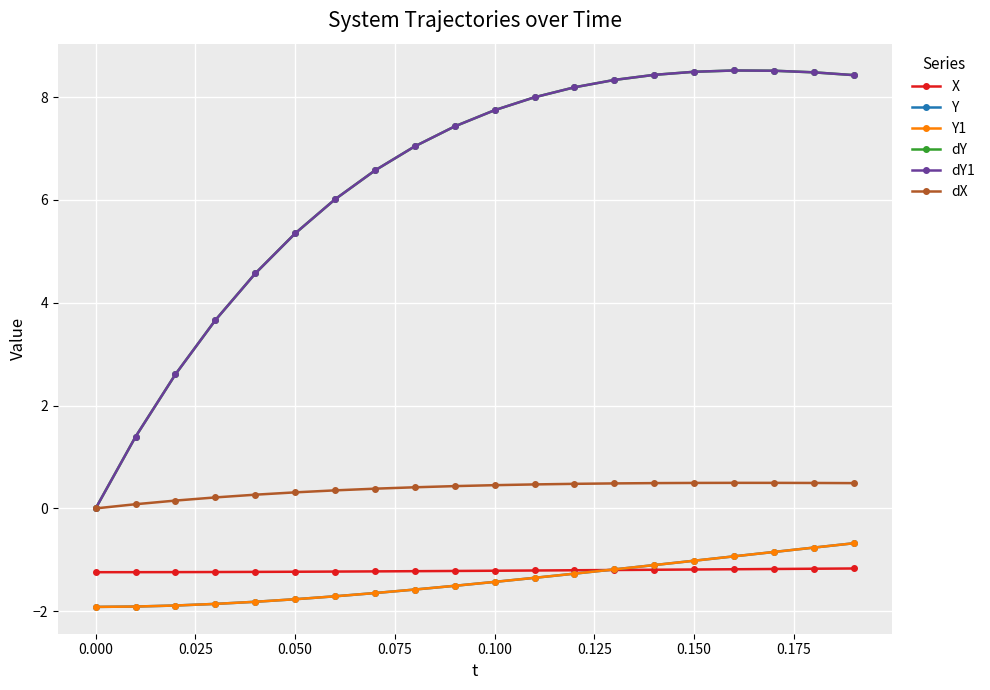

What is the difference between the second highest and second lowest values in the dY series?

7.1